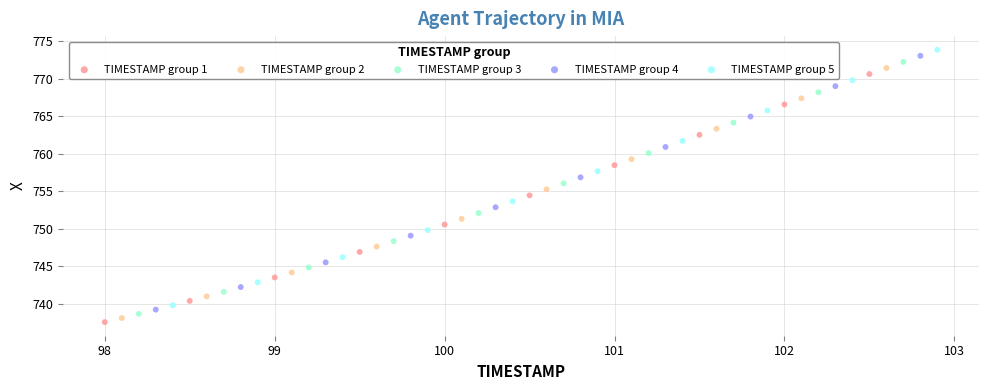

Which series has the widest spread of Y values?

TIMESTAMP group 5